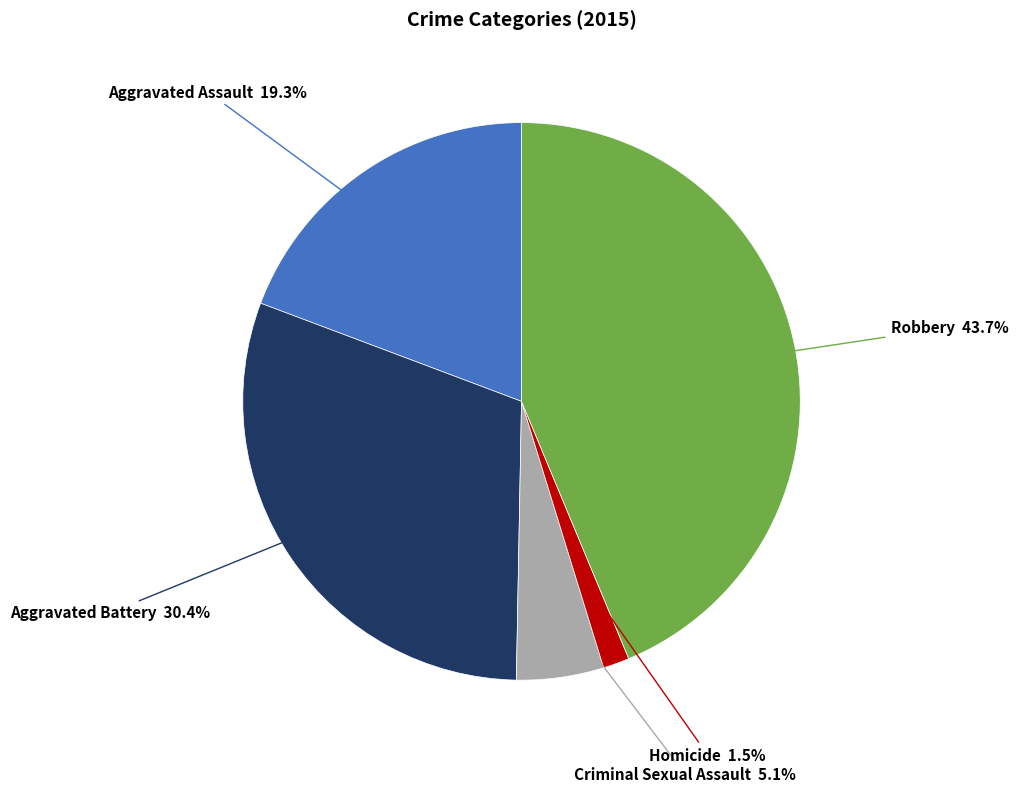

Is there a majority slice in this chart?

No